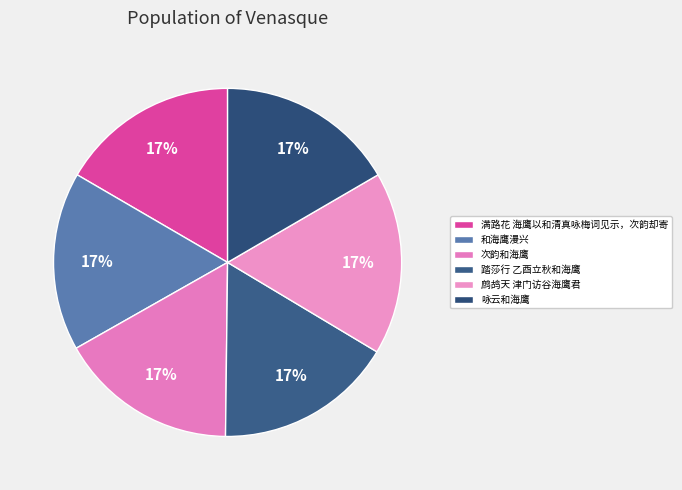

Count the number of slices in the pie.

6